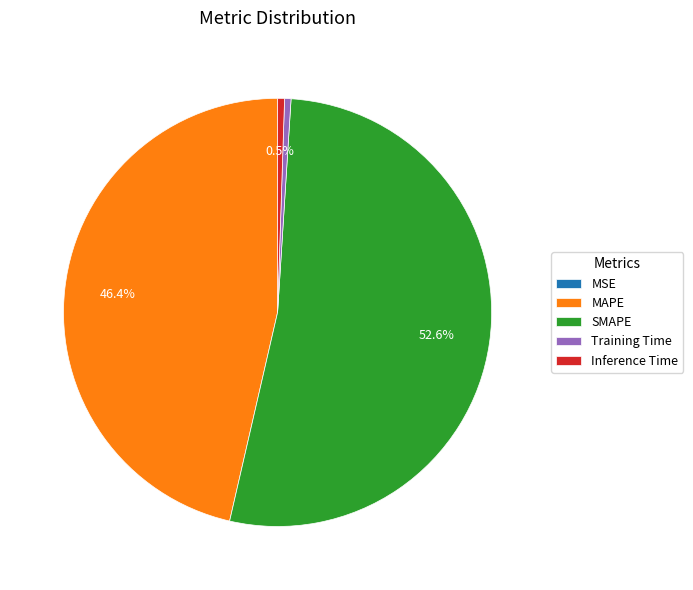

What percentage is NOT represented by Inference Time?

99.5%